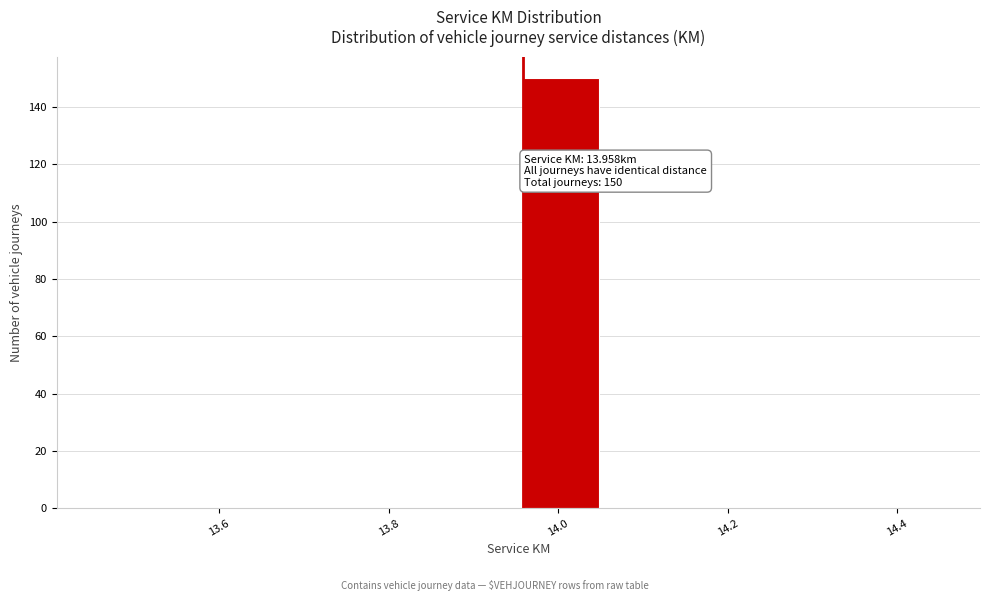

Which range on the x-axis has the tallest bar?

13.958 to 14.058